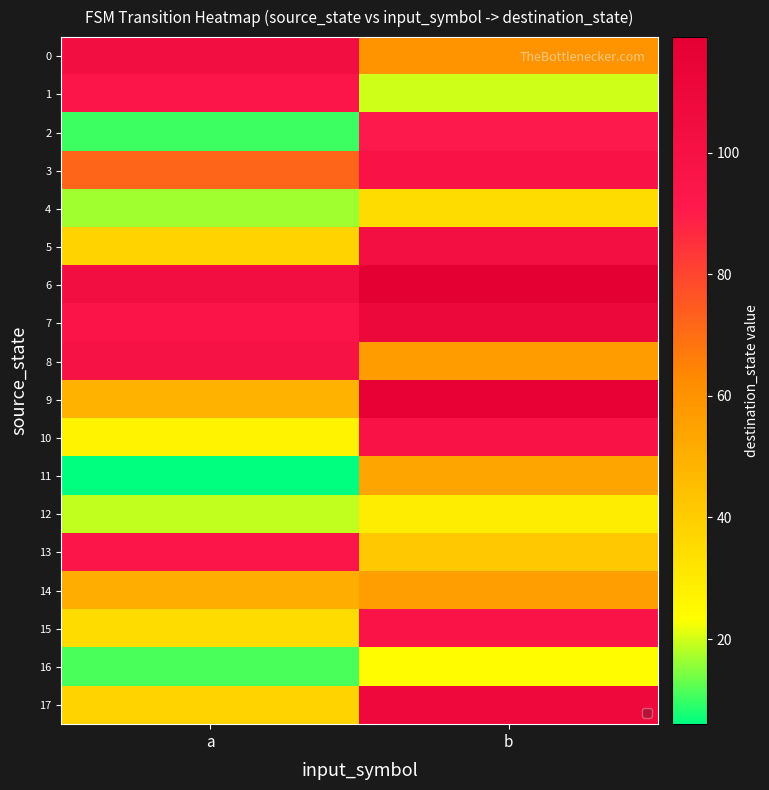

Rank the series by their maximum value, from lowest to highest.

16, 12, 4, 11, 14, 2, 1, 13, 15, 3, 10, 8, 5, 0, 17, 7, 9, 6